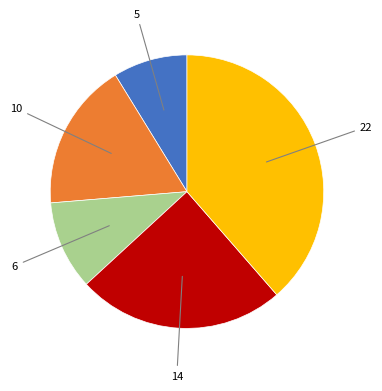

Is there a majority slice in this chart?

No